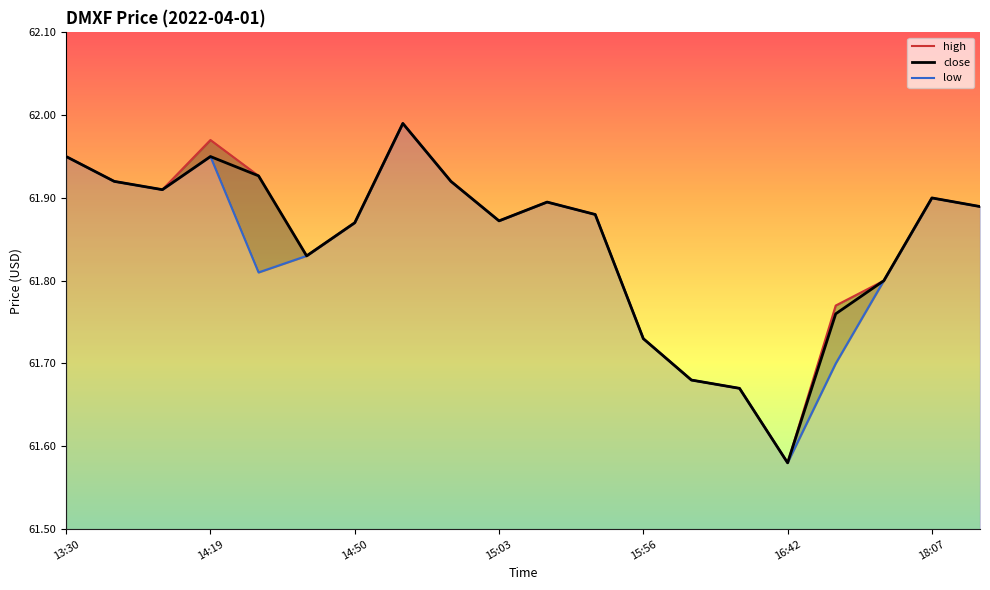

How many data points does each series have?

20